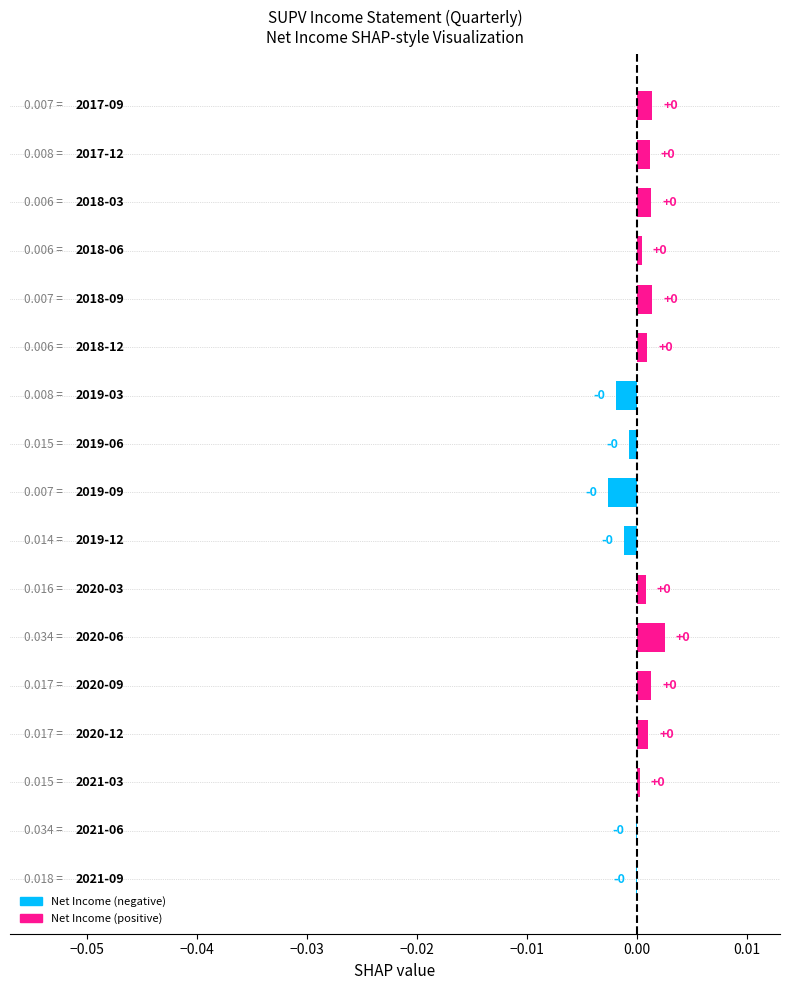

How many values exceed 0?

11